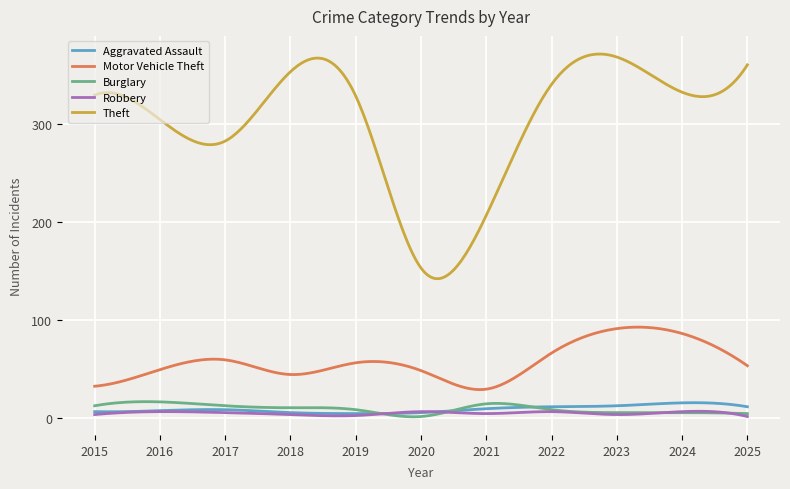

What is the maximum value shown in the chart?

372.1